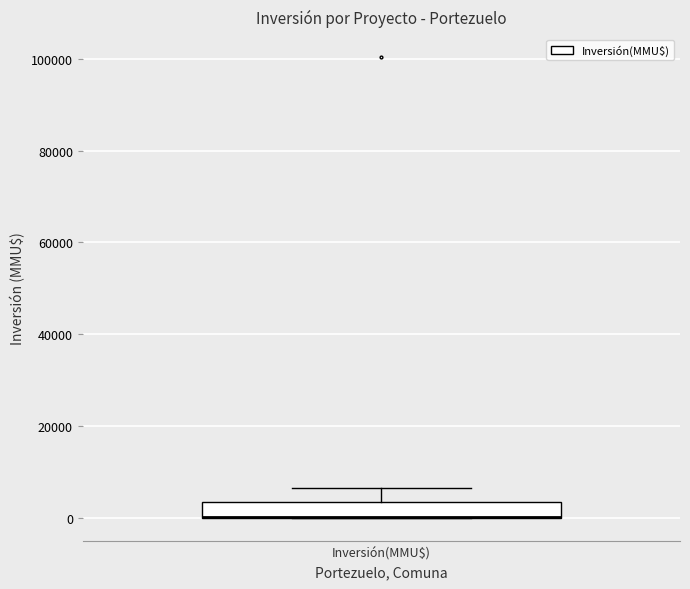

Read this box plot against the y-axis: the position of the median line, the range covered by the box, and the ends of both whiskers. The values are not printed on the chart, so give them approximately, as read against the axis.

median 0 (drawn on the box's lower edge), box 0 to 4000, whiskers 0 to 6000